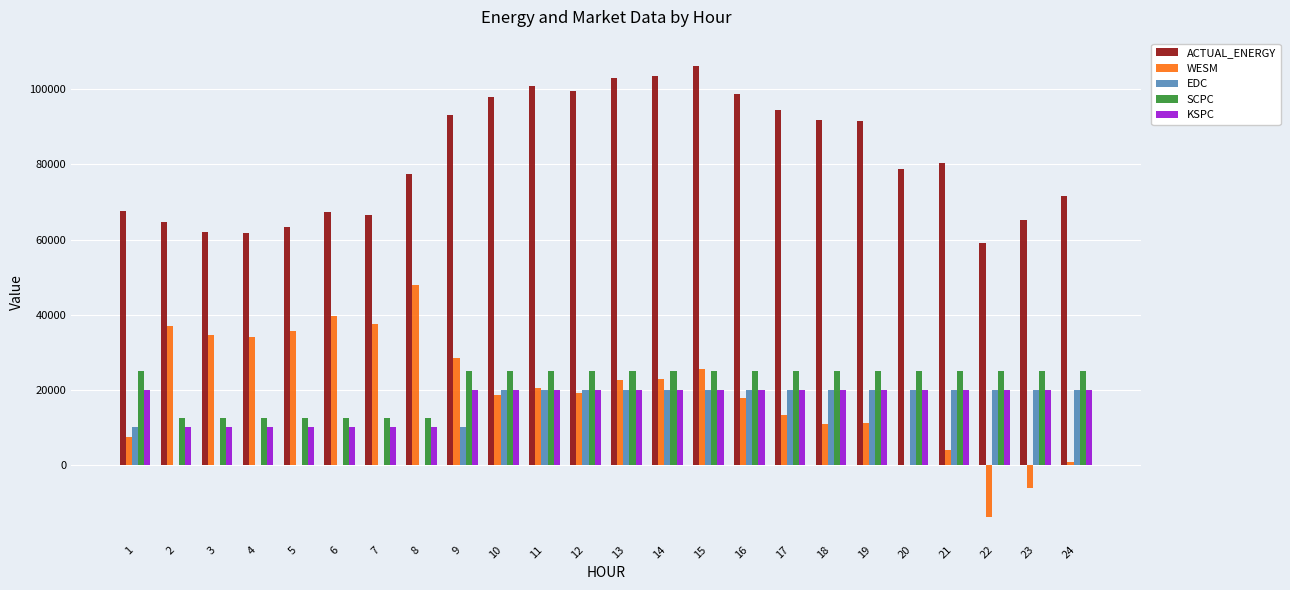

What is the highest value of the ACTUAL_ENERGY series?

106139.6